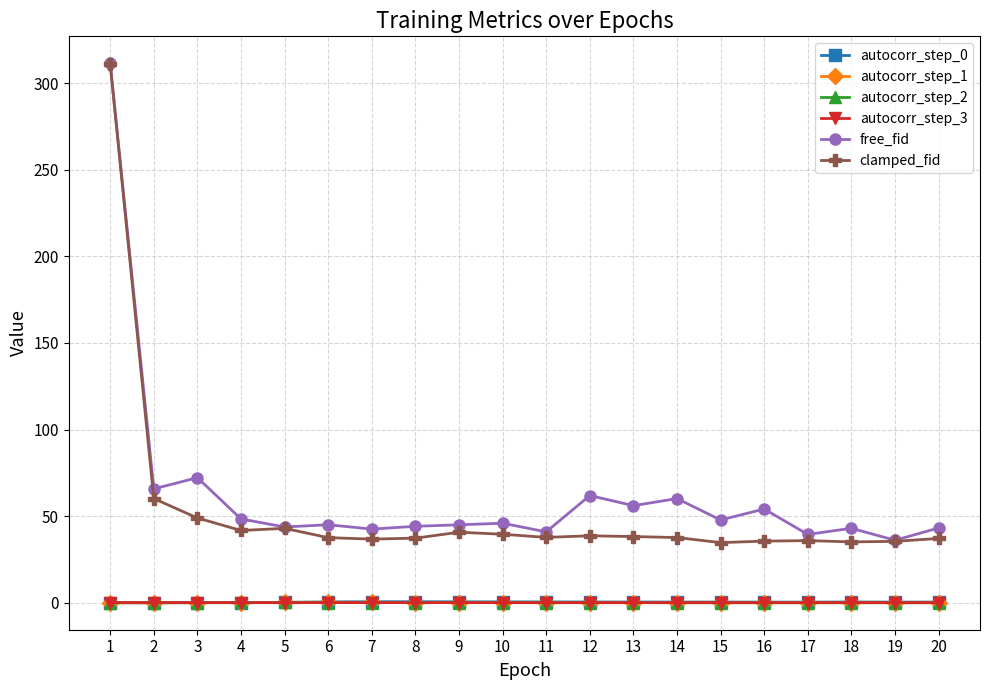

Is it true that free_fid equals 45.0 at 9?

True